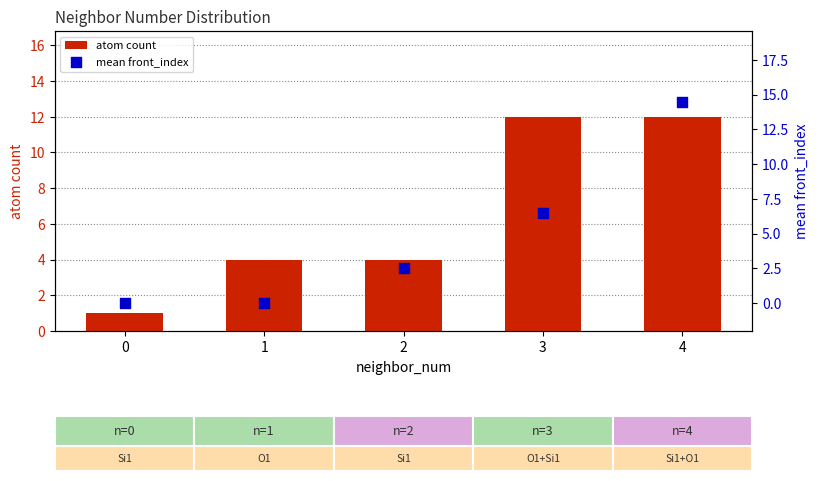

Which series has the widest spread of Y values?

mean front_index